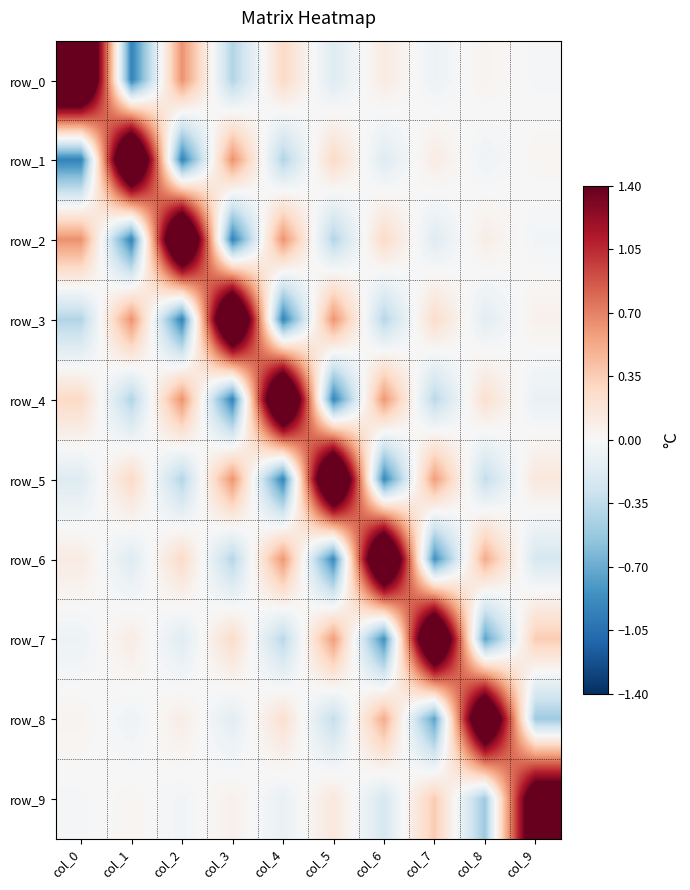

Count the number of data series in this chart.

10